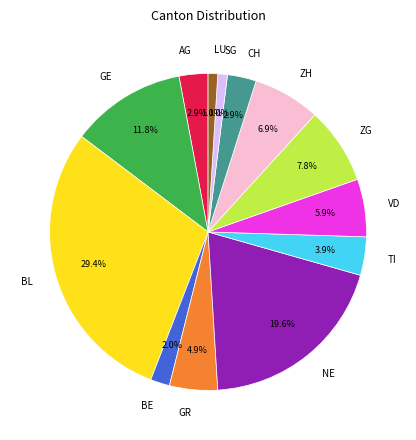

How many slices are in this pie chart?

13